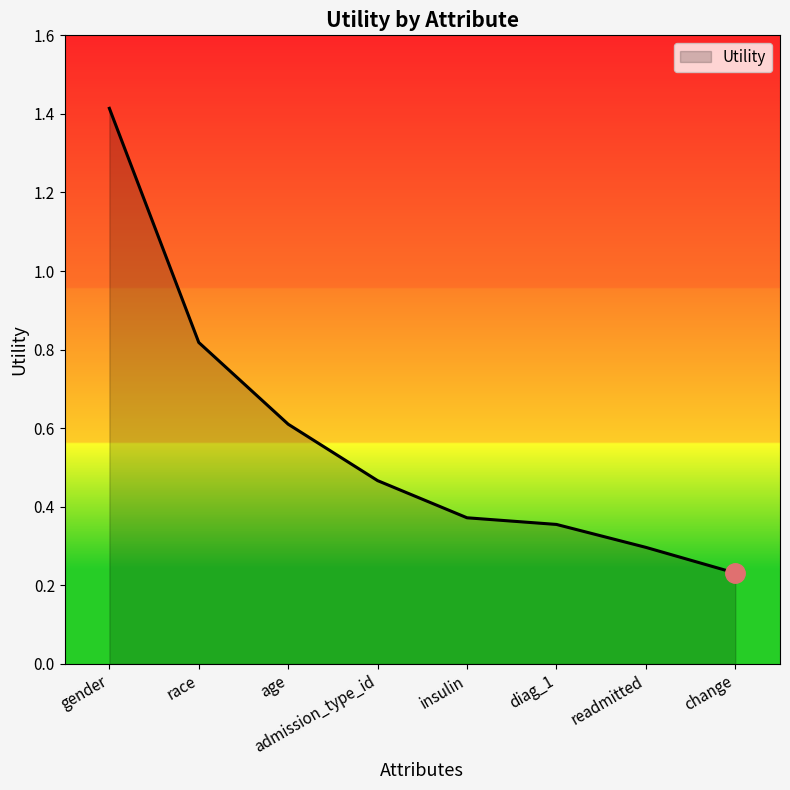

Does the chart have visible grid lines?

No